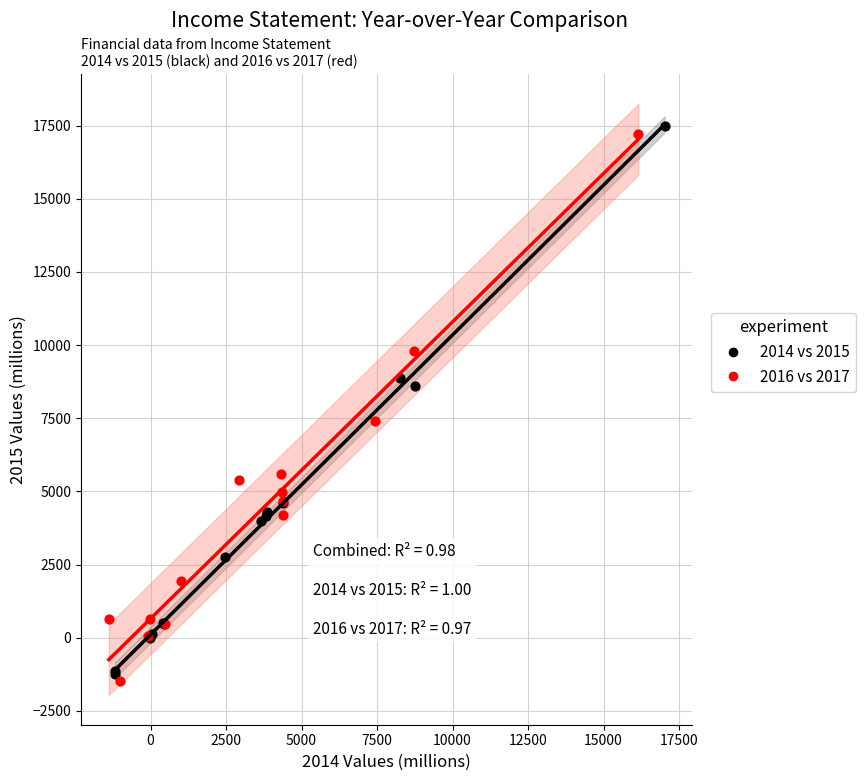

Which series reaches the minimum Y coordinate?

2016 vs 2017